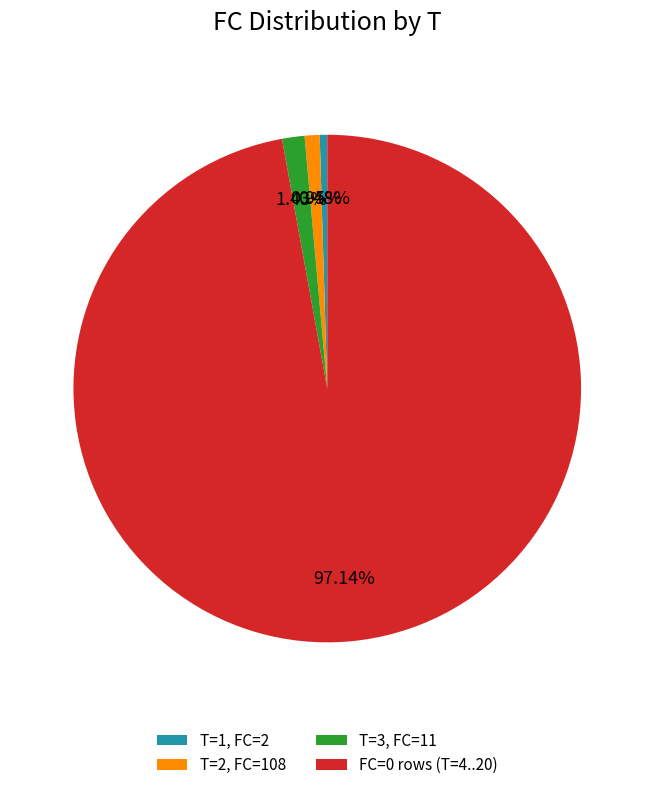

Is the sum of FC=0 rows (T=4..20) and T=3, FC=11 greater than half?

Yes